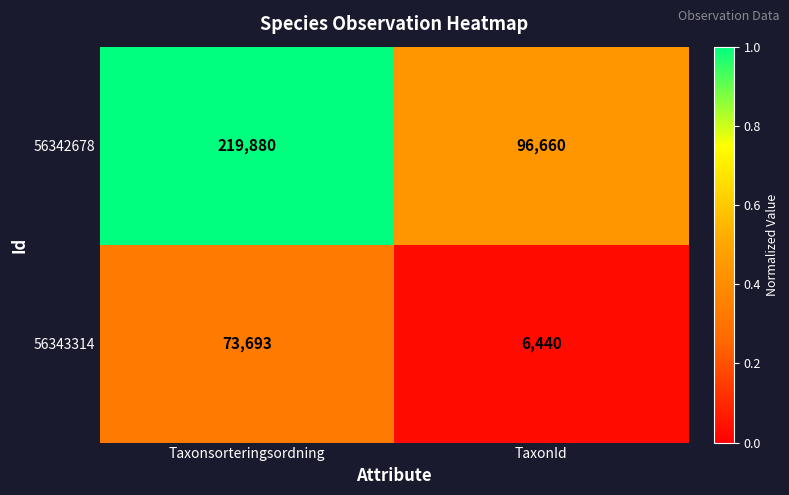

True or false: 56343314 has a value of 73693 at Taxonsorteringsordning.

True